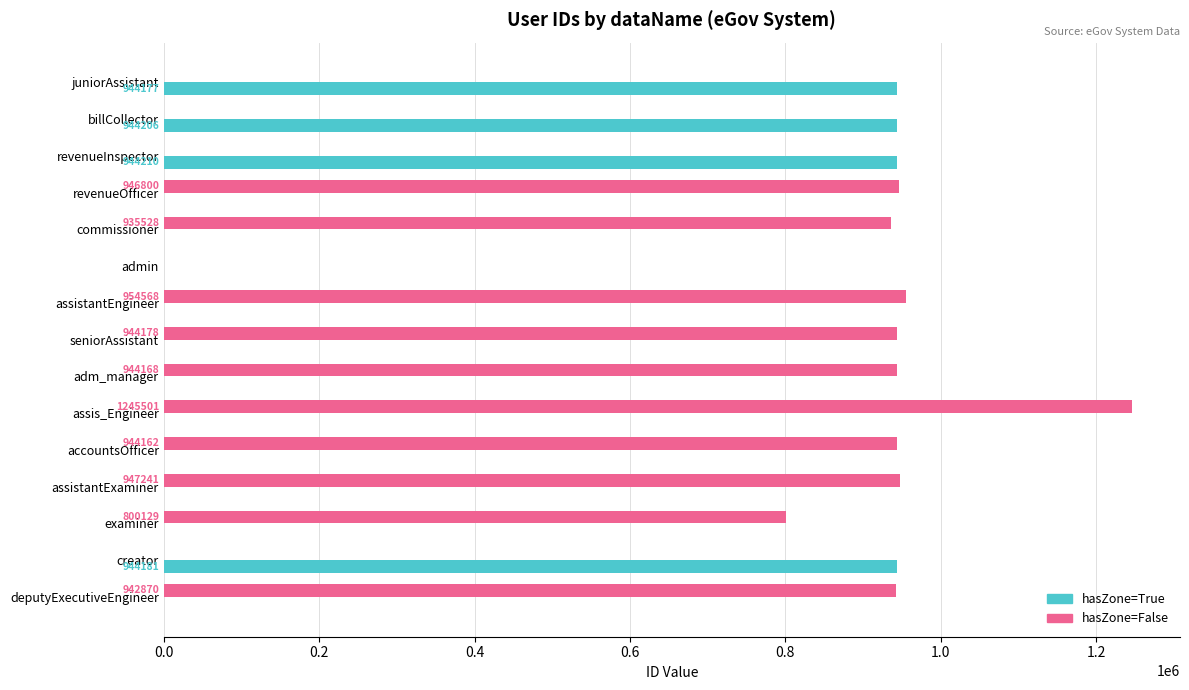

How many categories are shown in the chart?

15